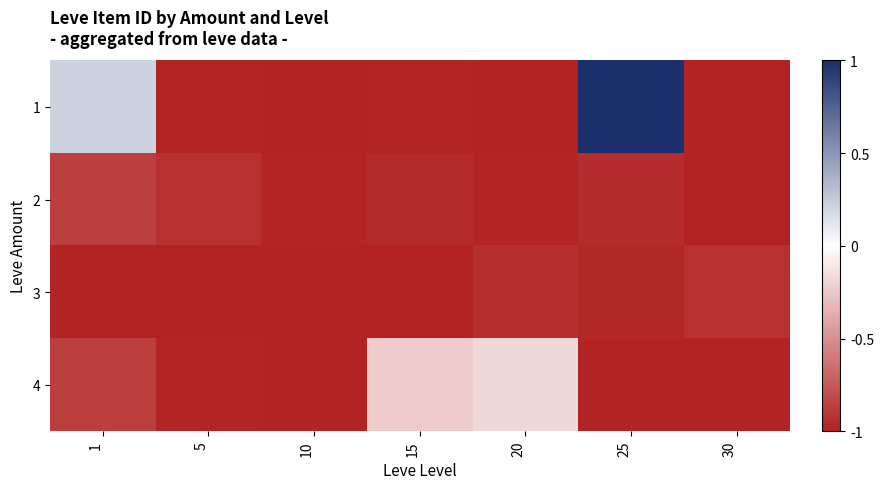

What is the spread (max minus min) of values at 25?

2.0